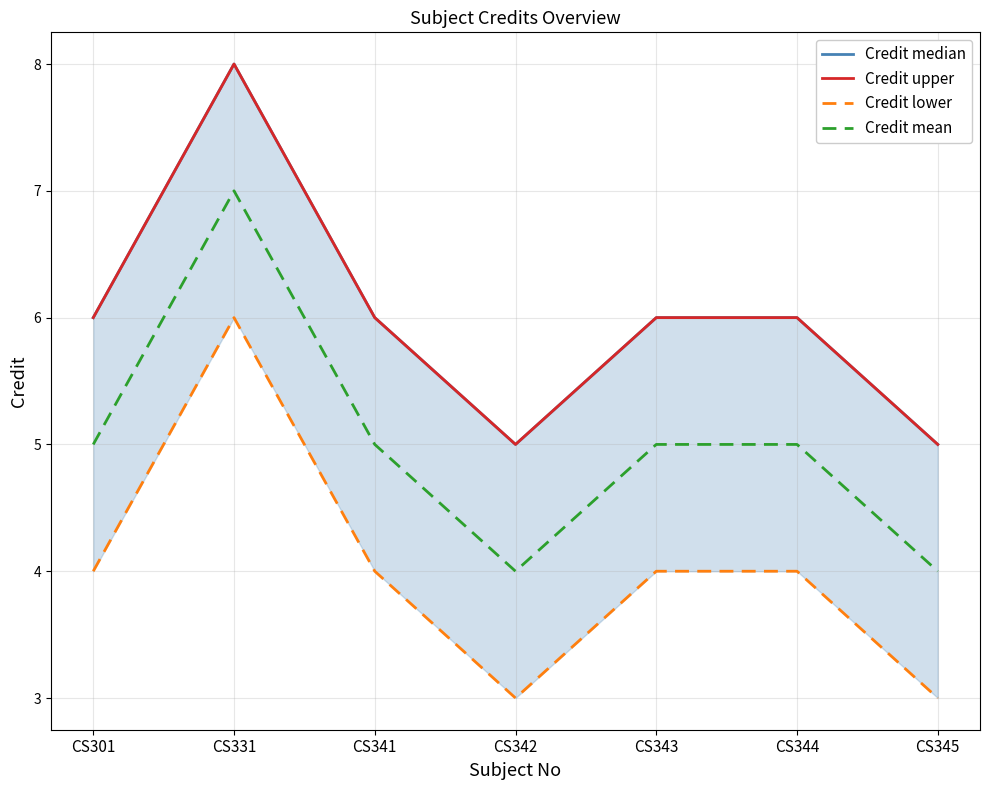

True or false: Credit lower and Credit median cross at least once.

False